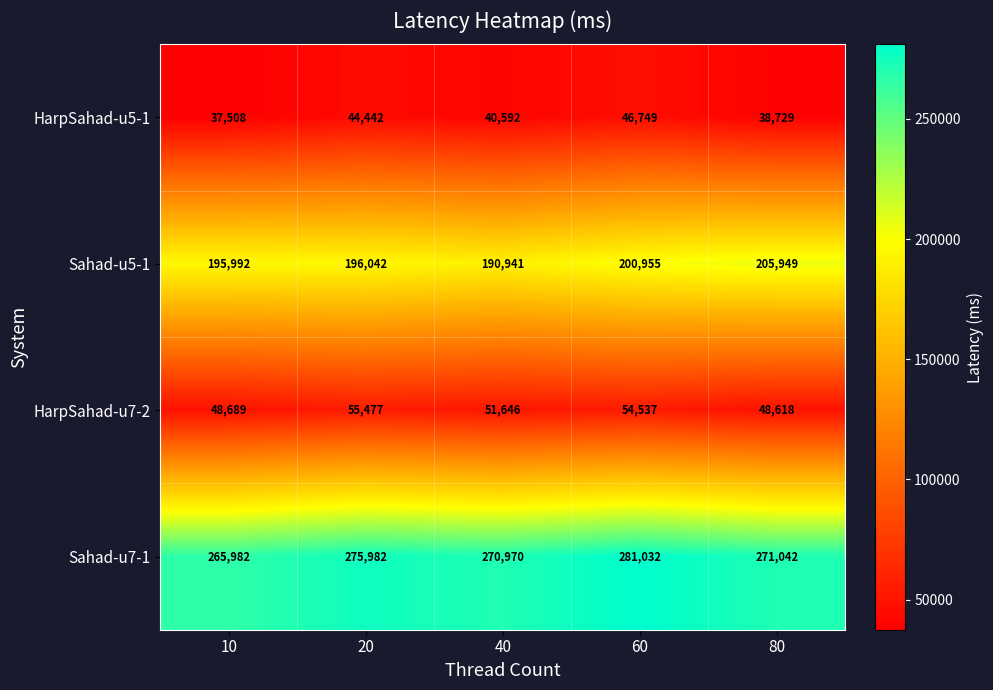

What is the difference between the HarpSahad-u7-2 values at 20 and 60?

940